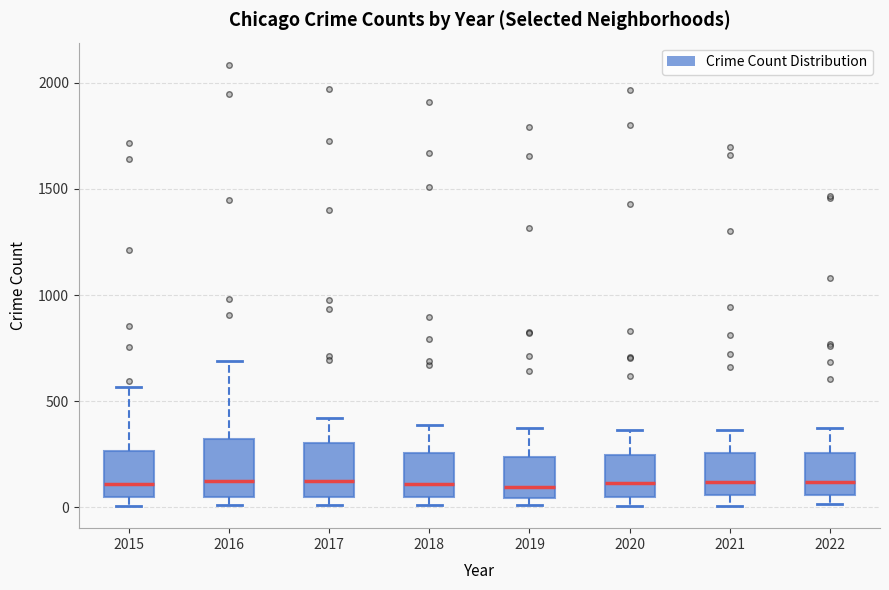

Reading left to right, read every box against the y-axis: the position of its median line, the range the box covers, and the ends of its whiskers. The values are not printed on the chart, so give them approximately, as read against the axis.

2015: median 100, box 50 to 250, whiskers 0 to 550
2016: median 150, box 50 to 300, whiskers 0 to 700
2017: median 100, box 50 to 300, whiskers 0 to 400
2018: median 100, box 50 to 250, whiskers 0 to 400
2019: median 100, box 50 to 250, whiskers 0 to 400
2020: median 100, box 50 to 250, whiskers 0 to 350
2021: median 100, box 50 to 250, whiskers 0 to 350
2022: median 100, box 50 to 250, whiskers 0 to 350